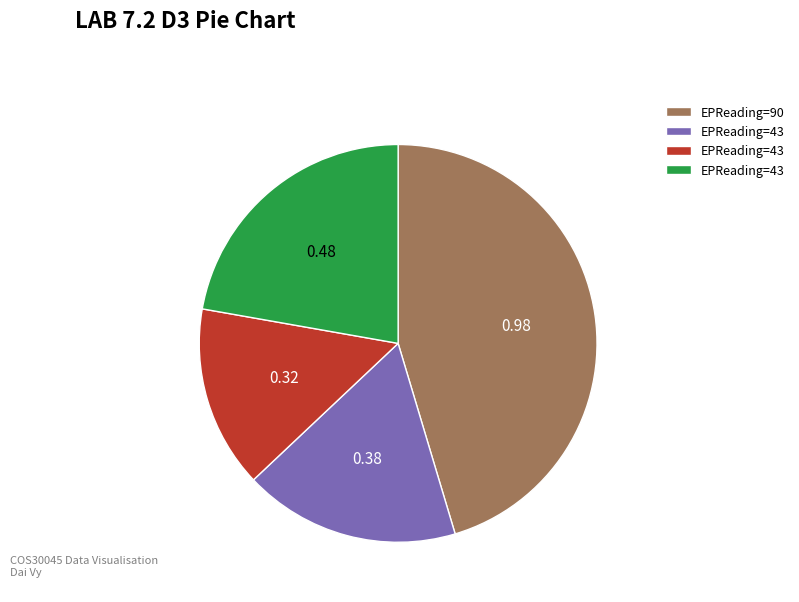

Is there any slice that represents more than half of the pie?

No